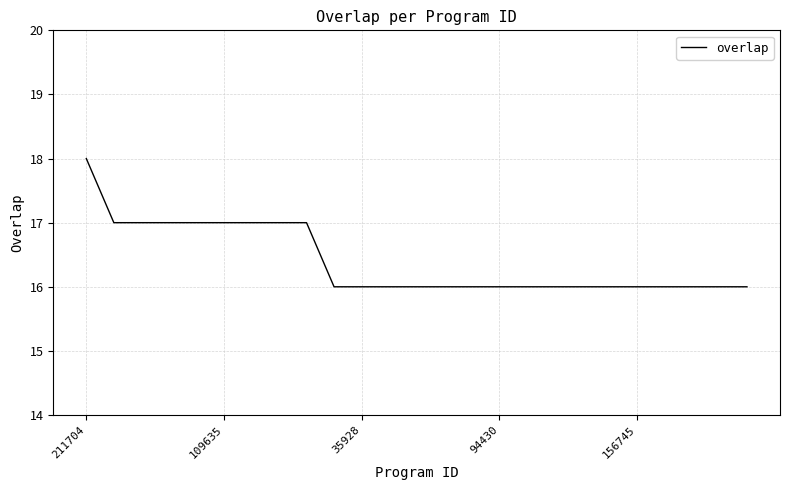

What is the minimum value shown in the chart?

16